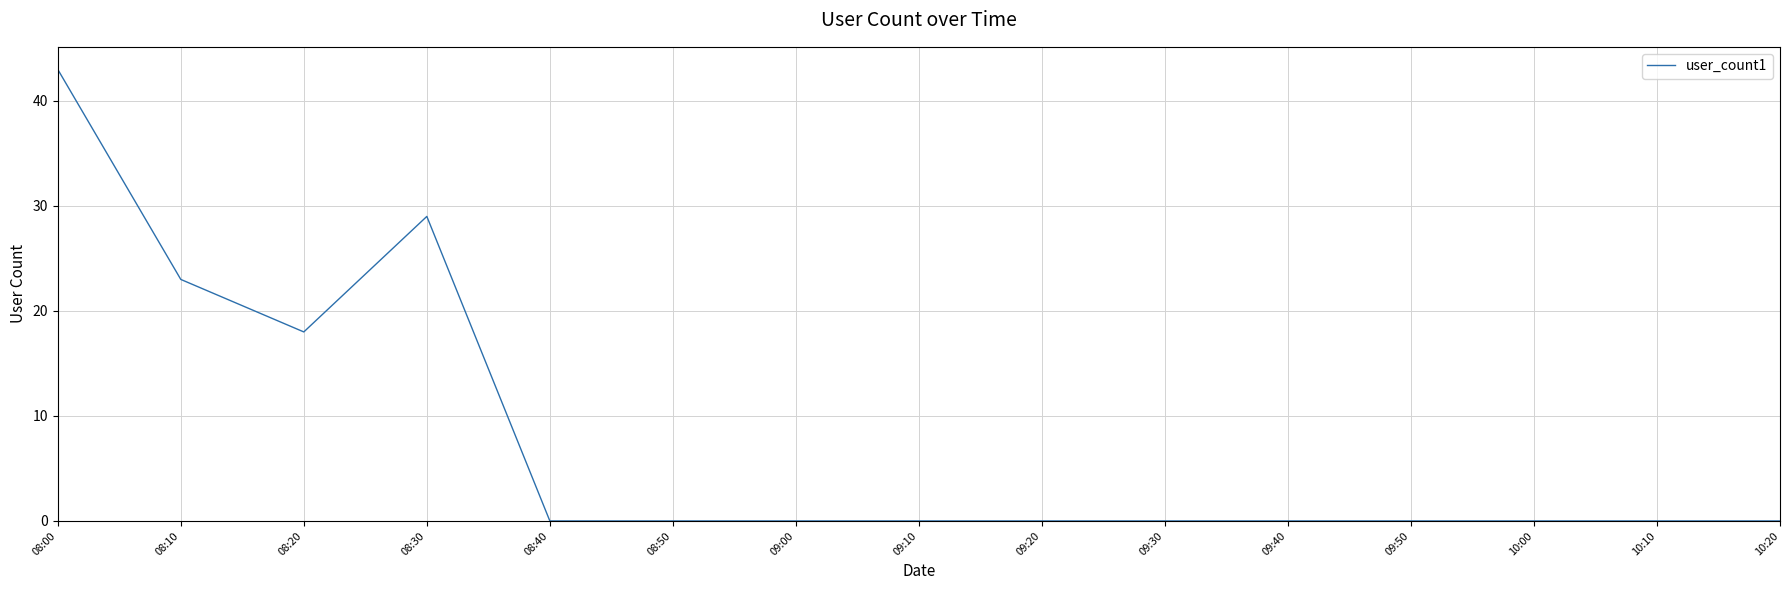

Where is the first local maximum?

08:30